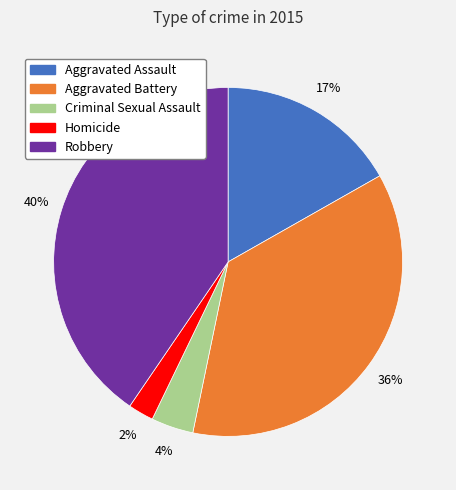

Is there any slice that represents more than half of the pie?

No